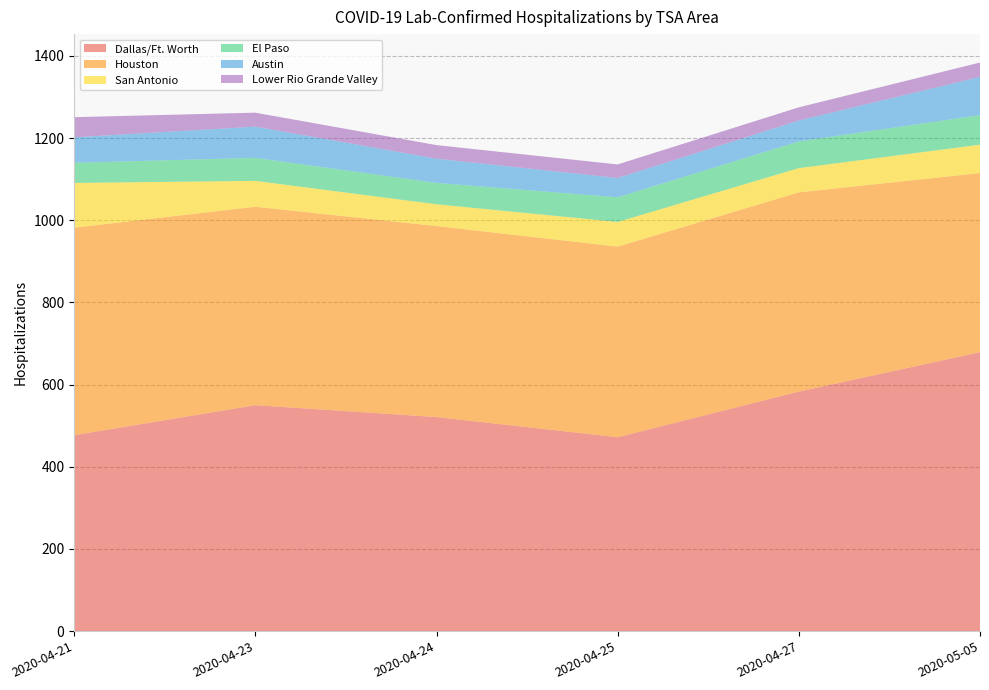

What is the total value across all series at 2020-04-24?

1183